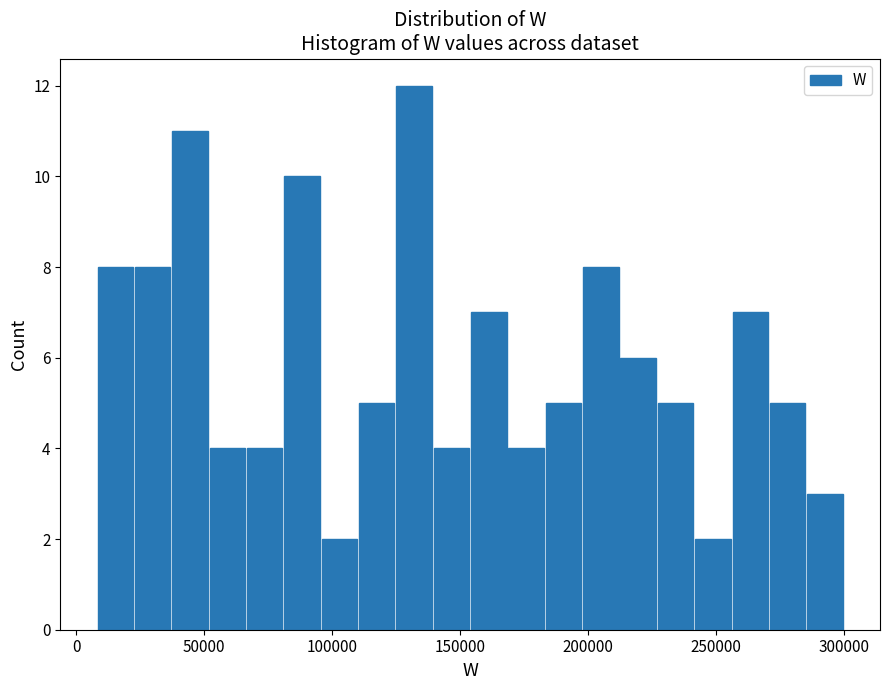

Read against the x-axis, roughly where is the centre of the tallest bar?

130000